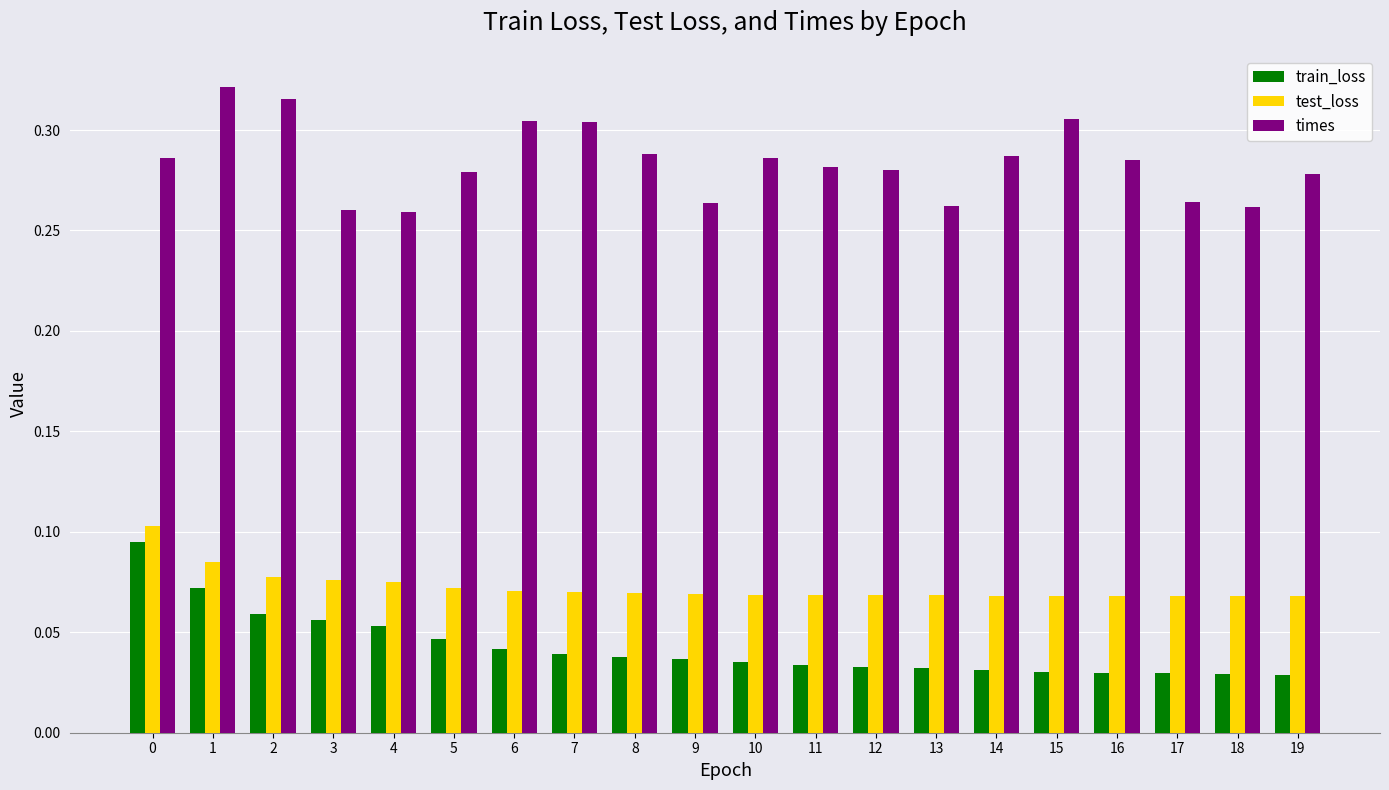

Is the value of test_loss at 14 greater than the value of times at 5?

No